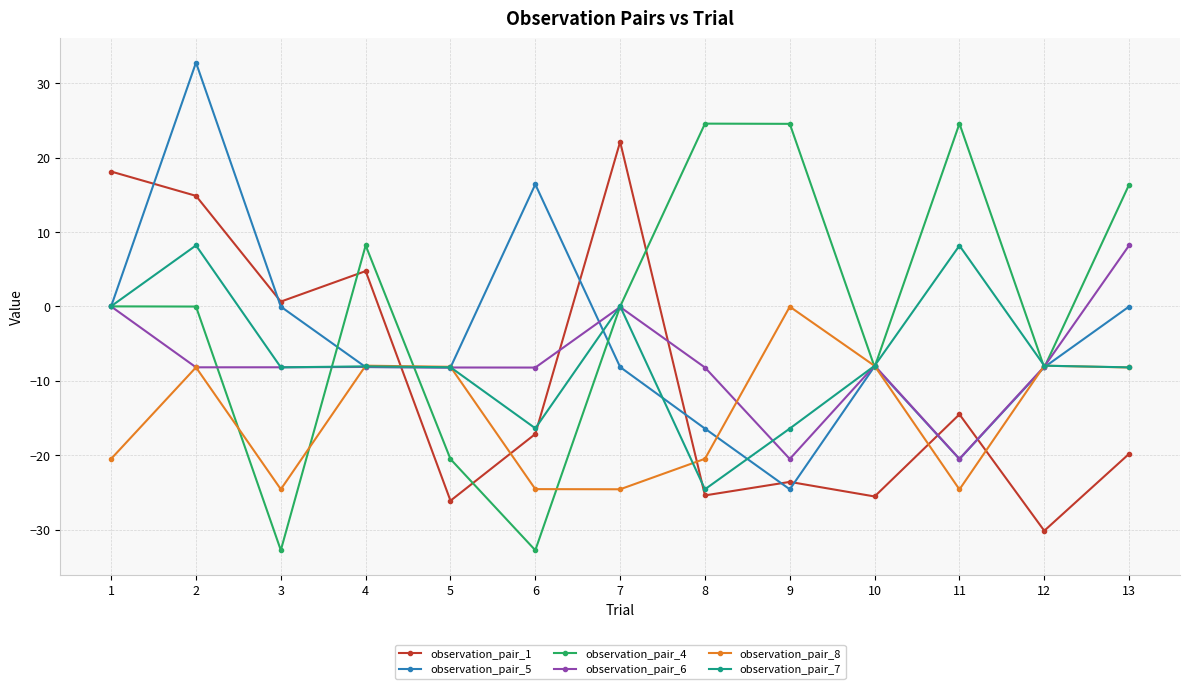

Which series changed the most between 5 and 6?

observation_pair_5